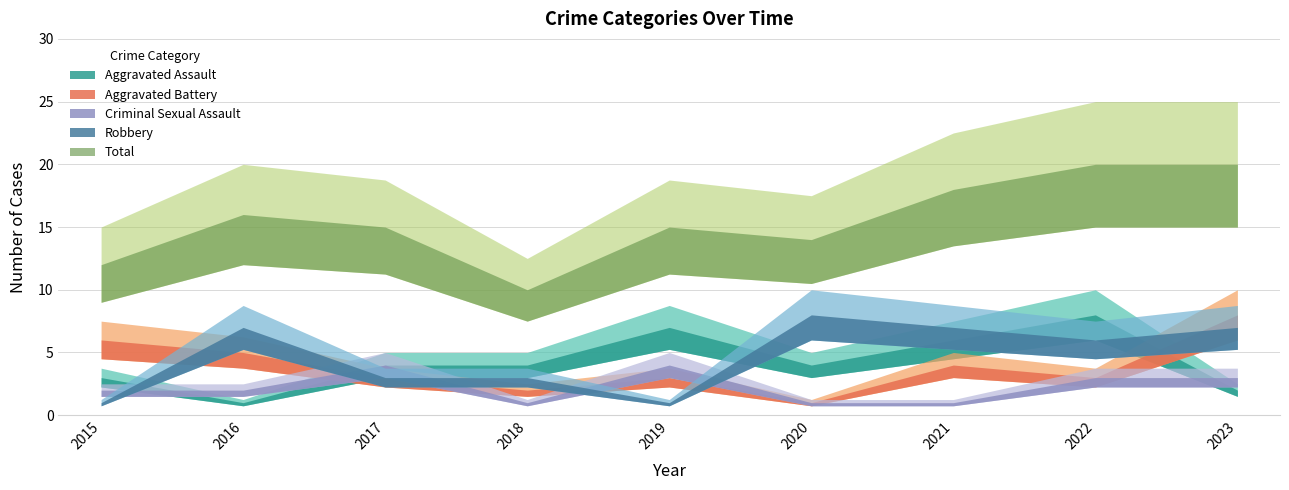

Is the value of Robbery at 2020 greater than the value of Aggravated Battery at 2015?

Yes